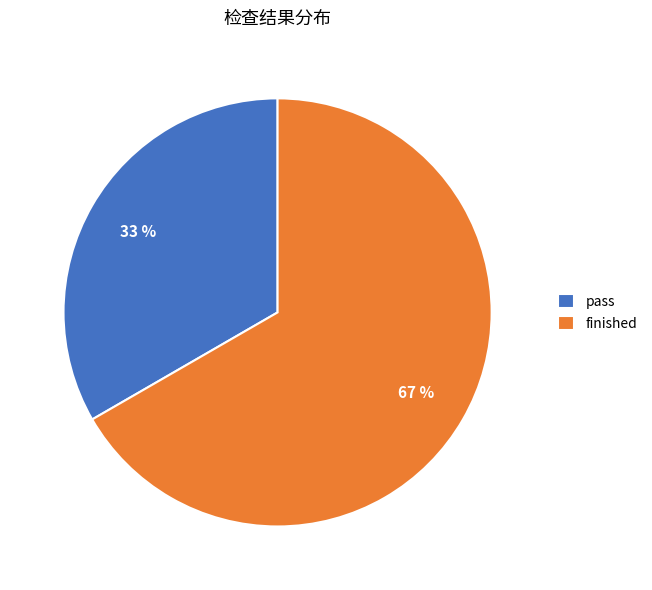

To the nearest percent, what is the average slice percentage?

50%